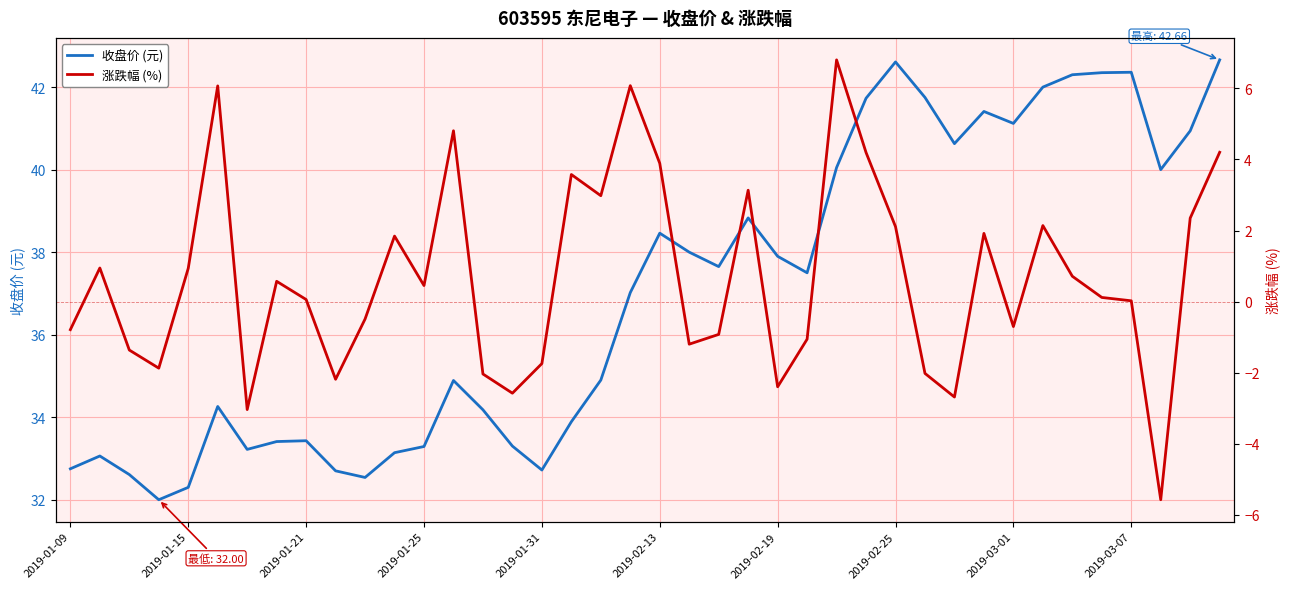

Where does the 收盘价 (元) series first go above 37?

19